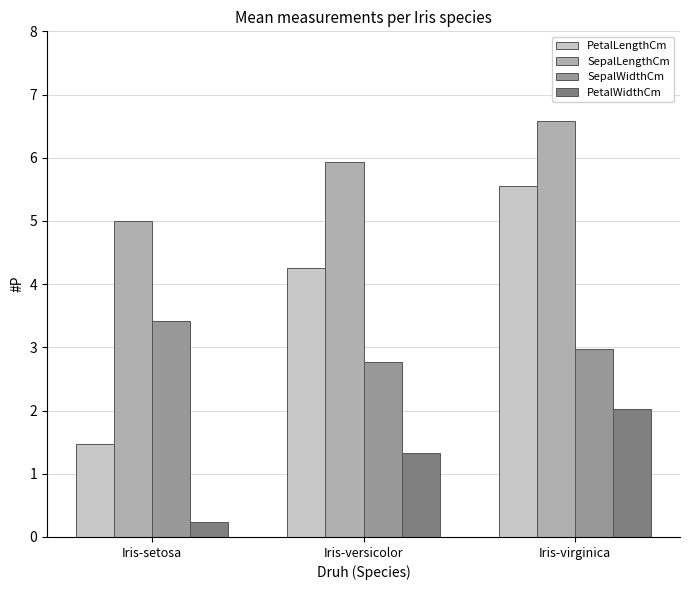

Rank the series by their maximum value, from lowest to highest.

PetalWidthCm, SepalWidthCm, PetalLengthCm, SepalLengthCm